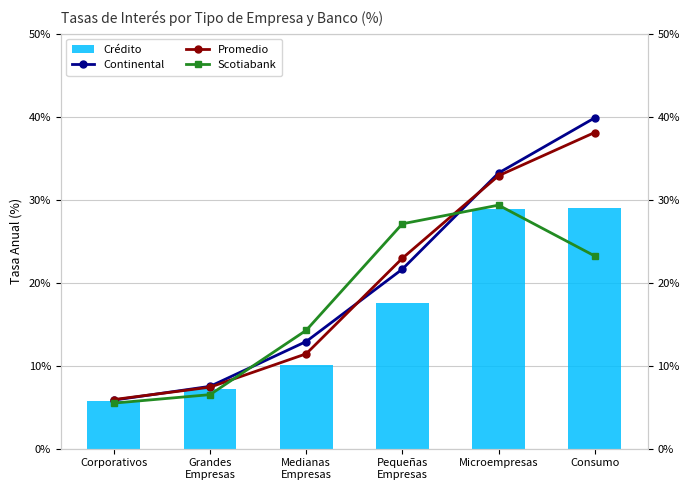

Reading left to right, transcribe all the data shown in this chart.

Crédito: 5.8	7.2	10.0	17.5	28.8	28.9
Continental: 5.8	7.5	12.9	21.6	33.2	39.9
Promedio: 5.9	7.4	11.4	22.9	32.9	38.1
Scotiabank: 5.5	6.5	14.3	27.1	29.3	23.2